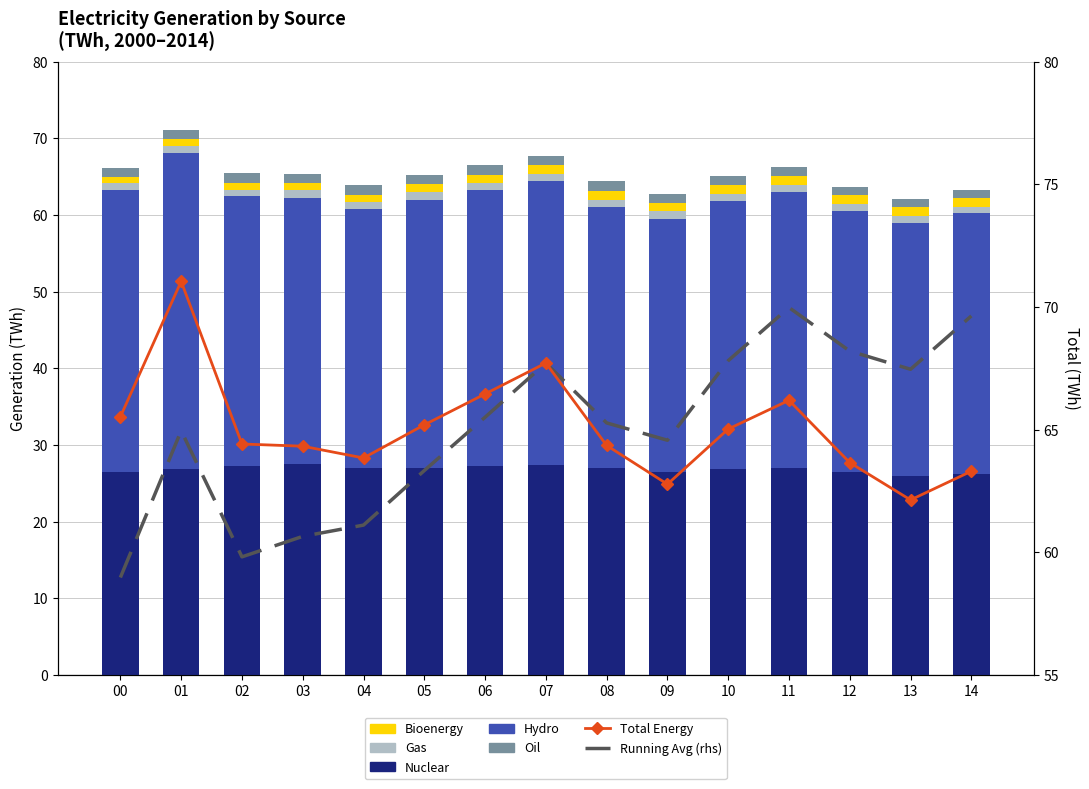

What is the difference between the maximum and minimum values in the bioenergy series?

0.4